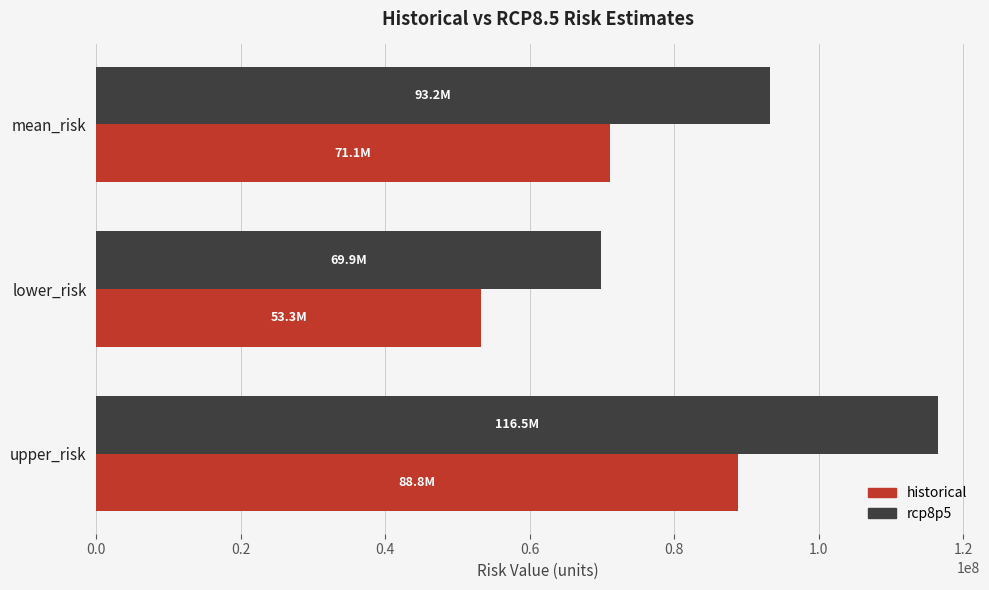

What is the spread (max minus min) of values at upper_risk?

27647655.2